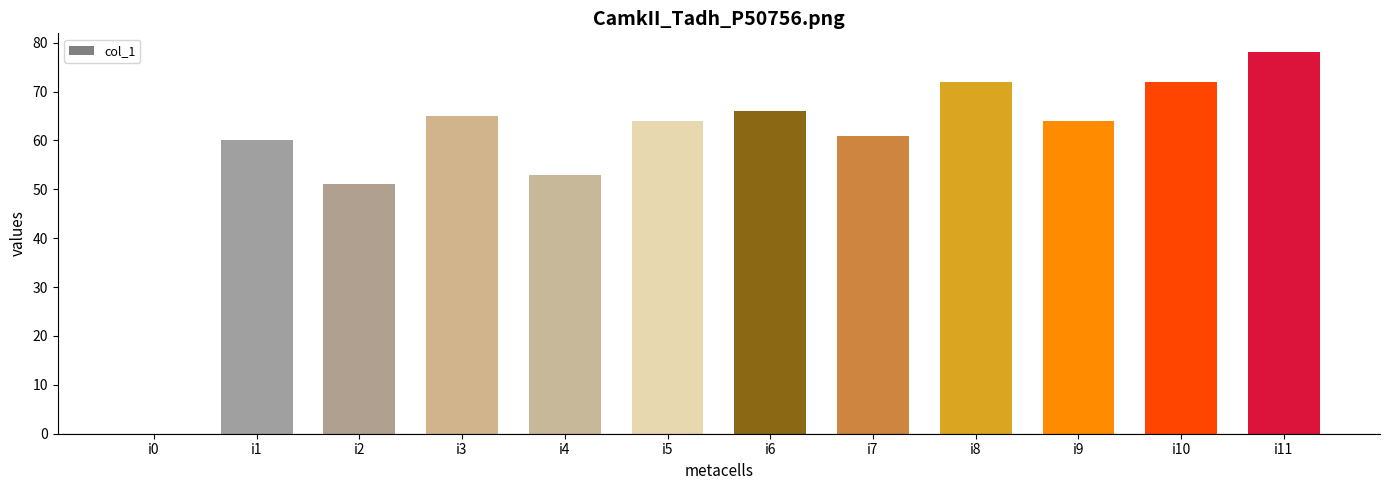

Are the bars horizontal?

No